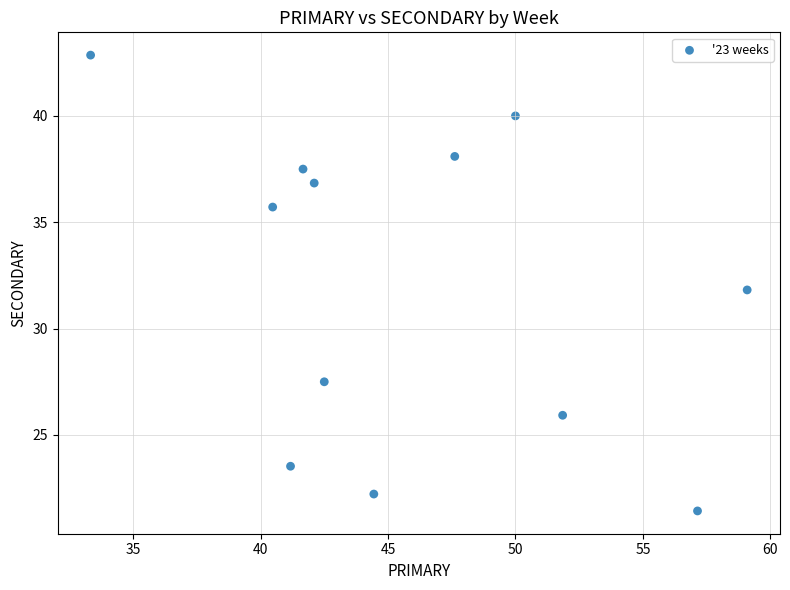

What is the average Y value?

32.0